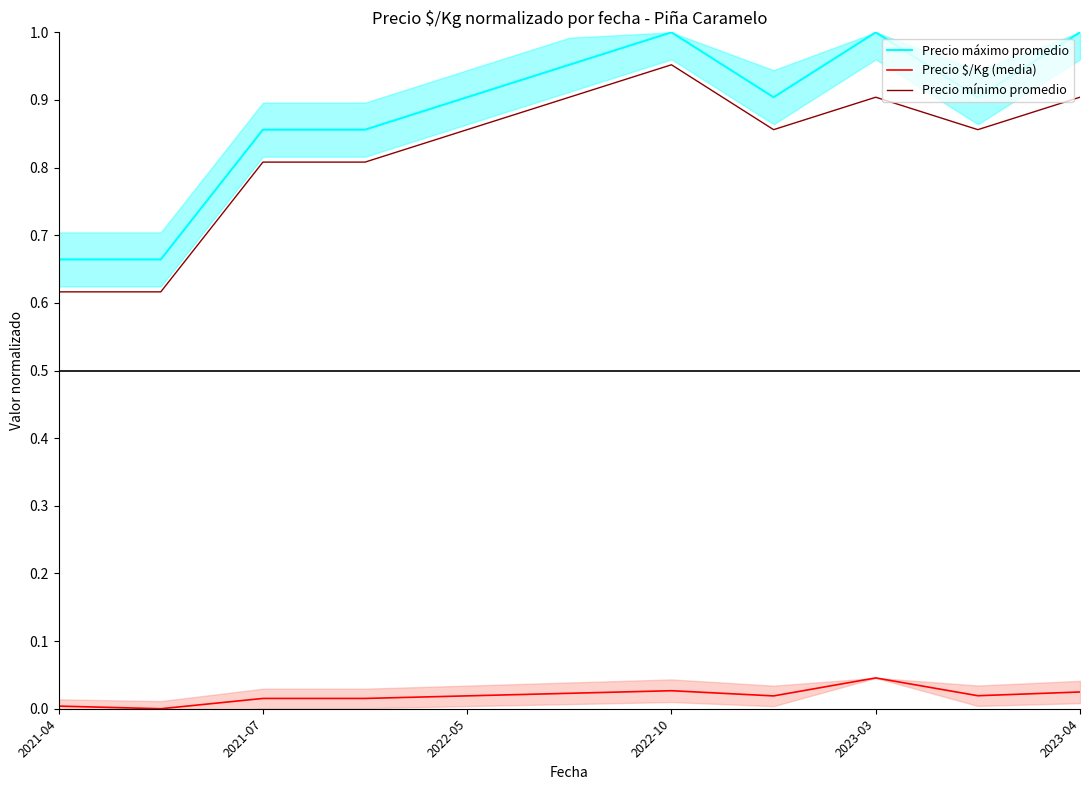

The value of Precio mínimo promedio at 2023-03 is 0.9. True or false?

True